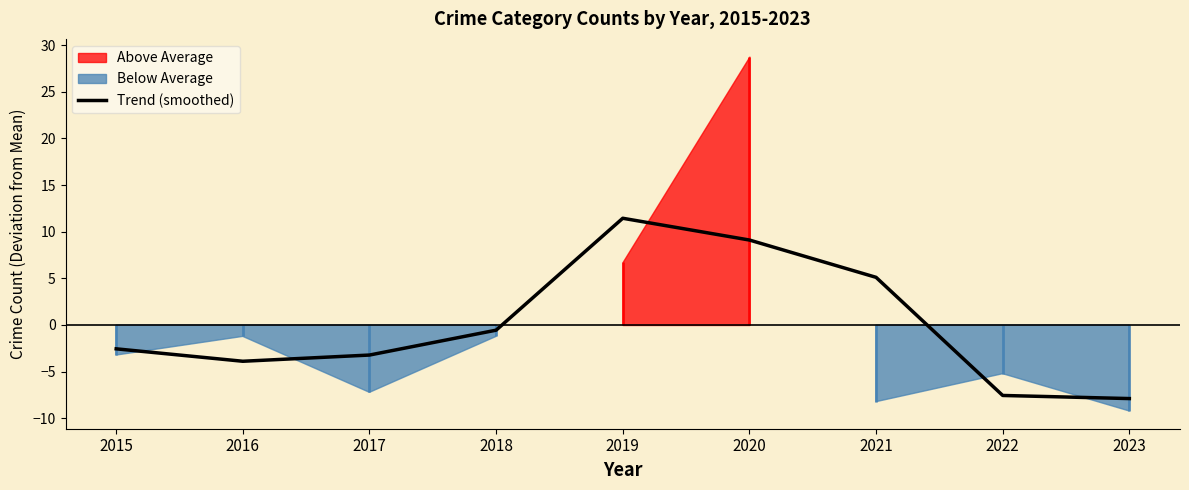

What is the minimum value for Trend (smoothed)?

-7.9